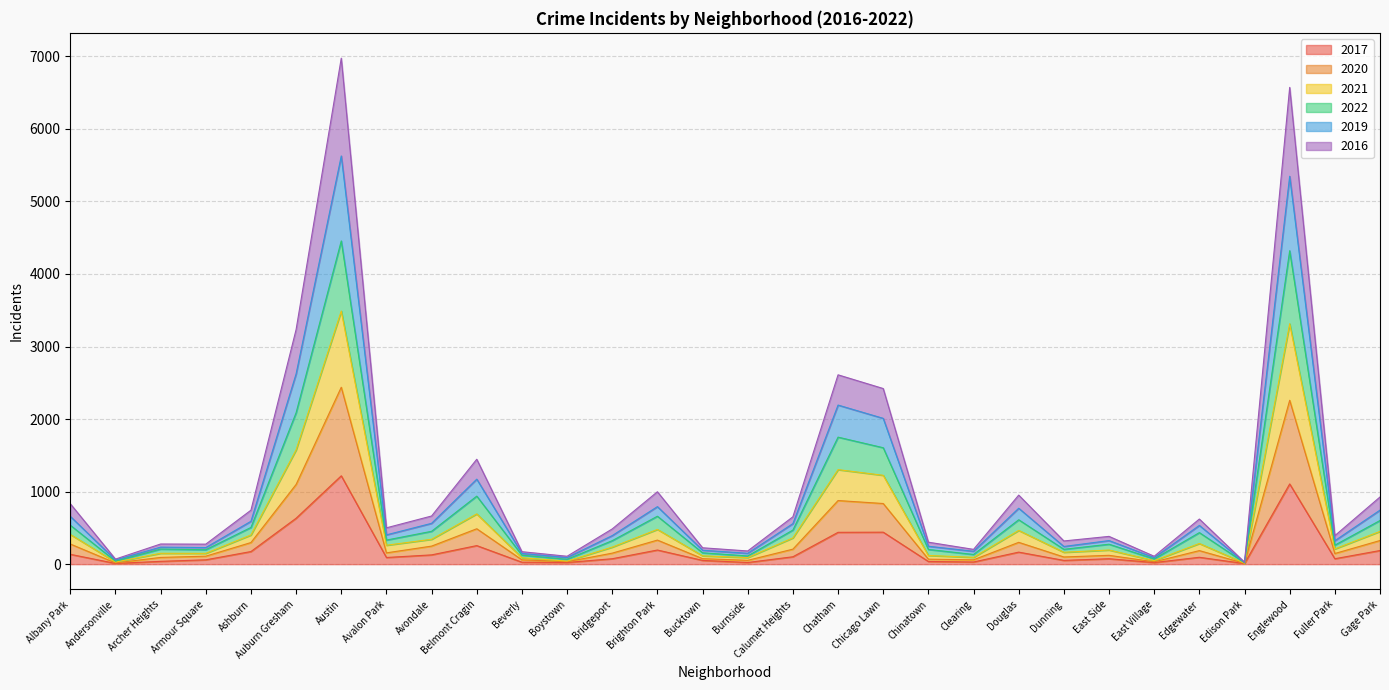

What is the total value across all series at Austin?

6975